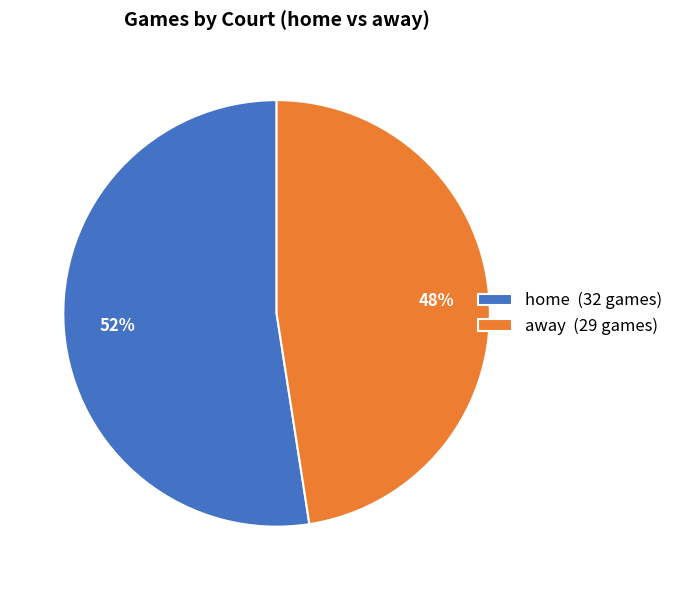

Count the number of slices in the pie.

2